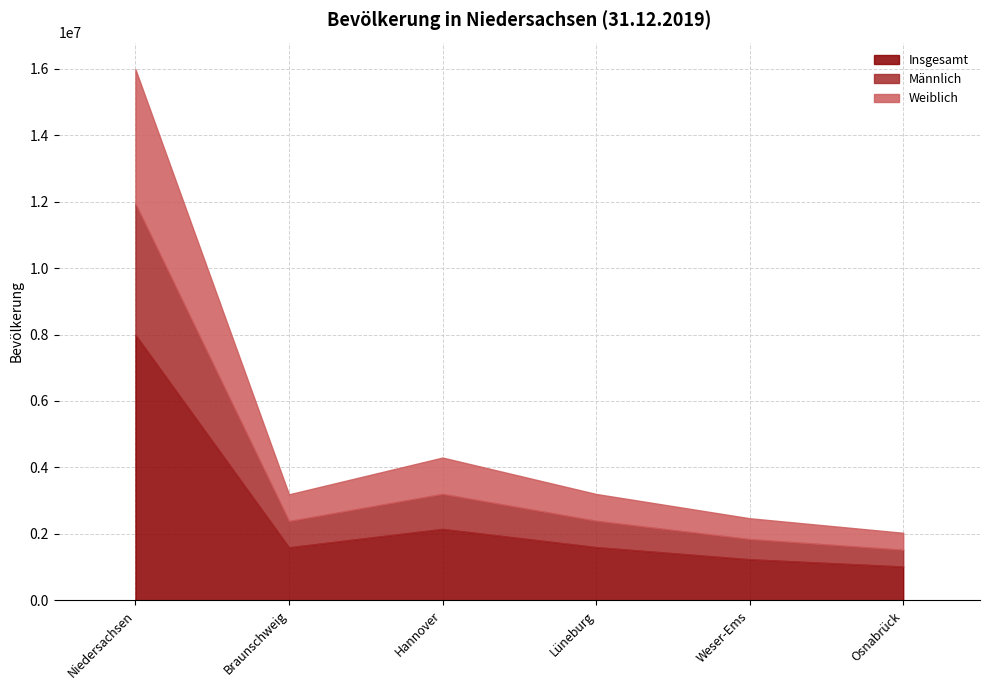

What position from the left is Braunschweig?

2